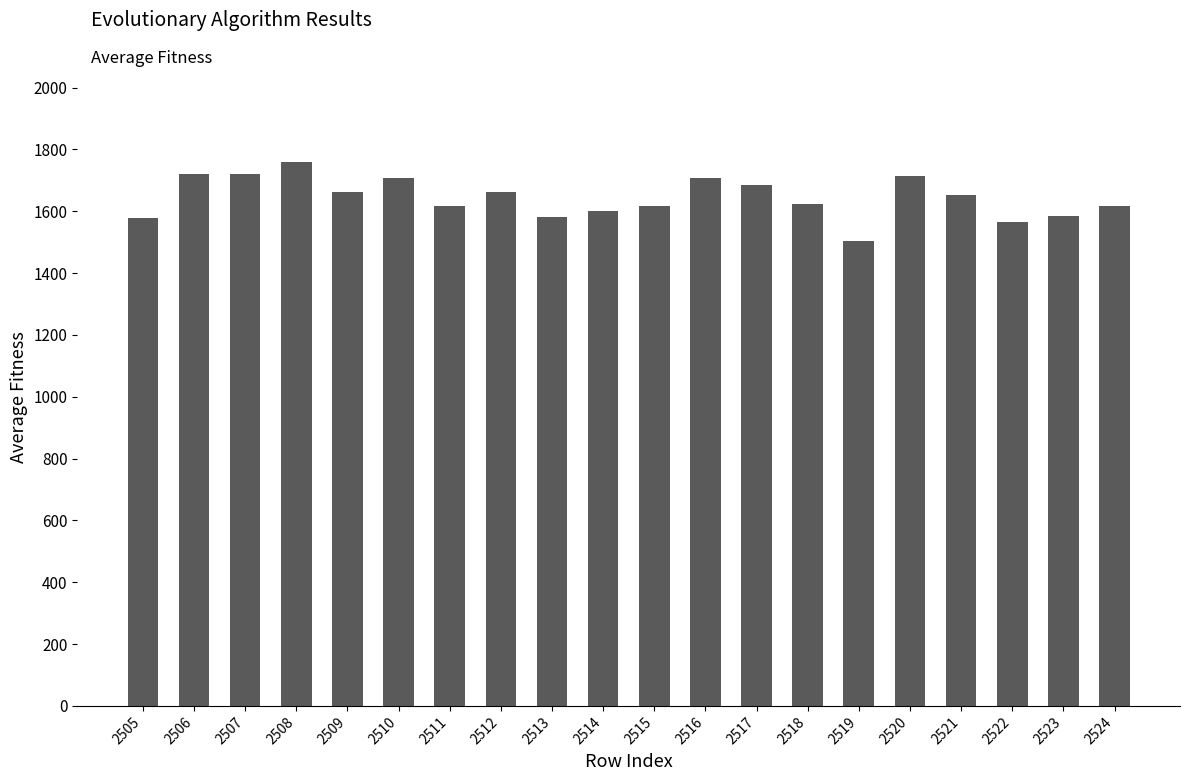

What is the ratio of the value at 2512 to the value at 2505?

1.1